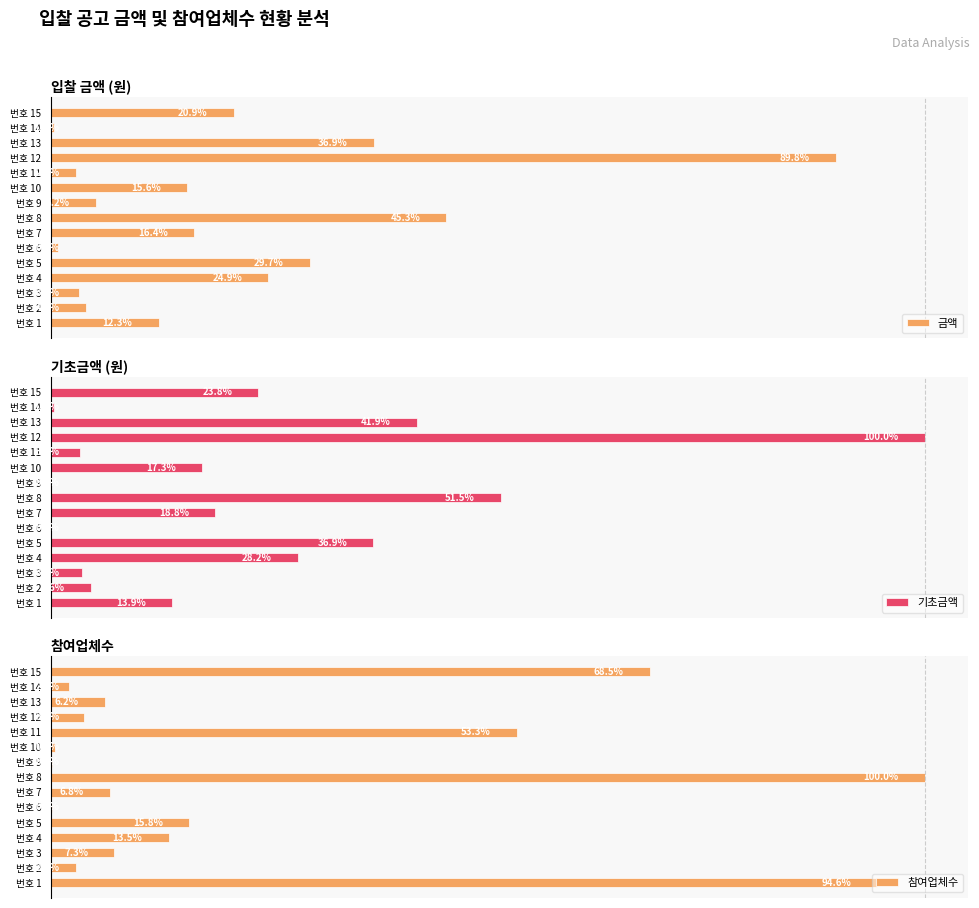

What is the difference between the maximum and minimum values in the 기초금액 series?

100.0